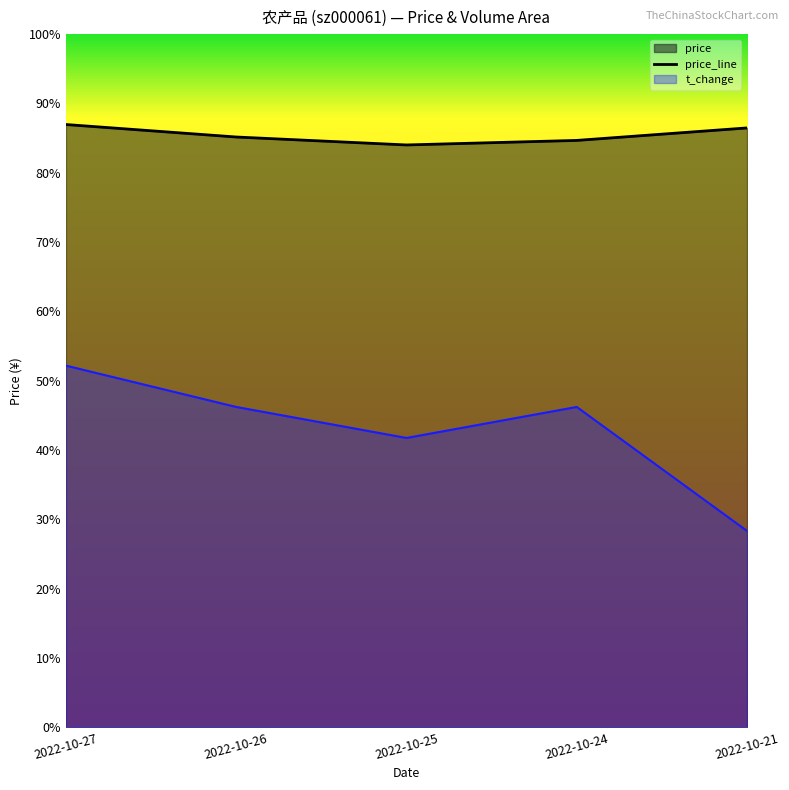

What is the ratio of the value at 2022-10-21 to the value at 2022-10-26?

1.0